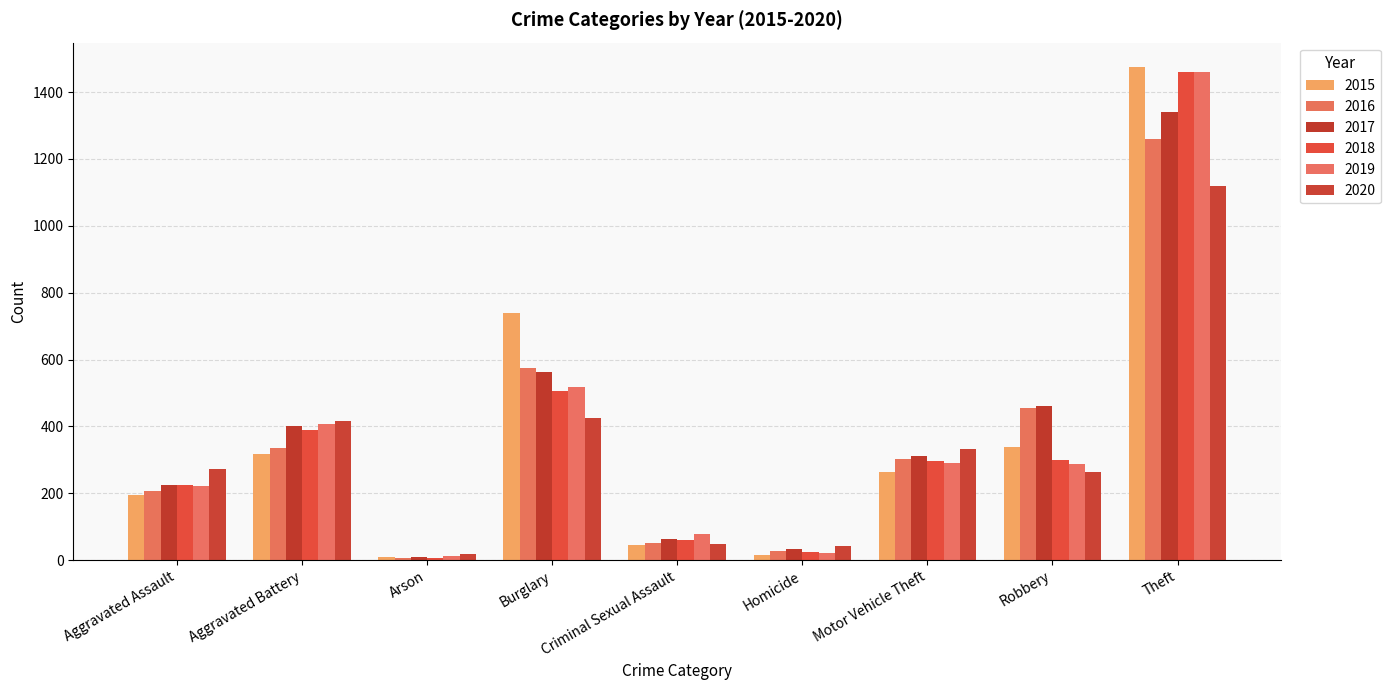

How many bars are there in total?

54